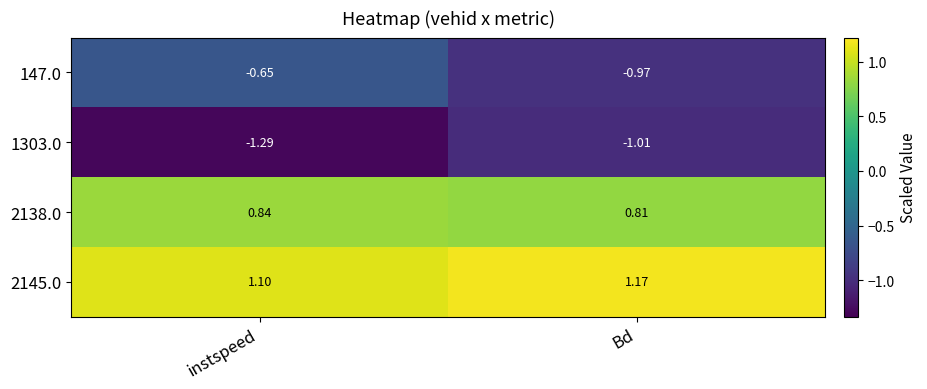

At which label does 2145.0 reach its minimum?

instspeed